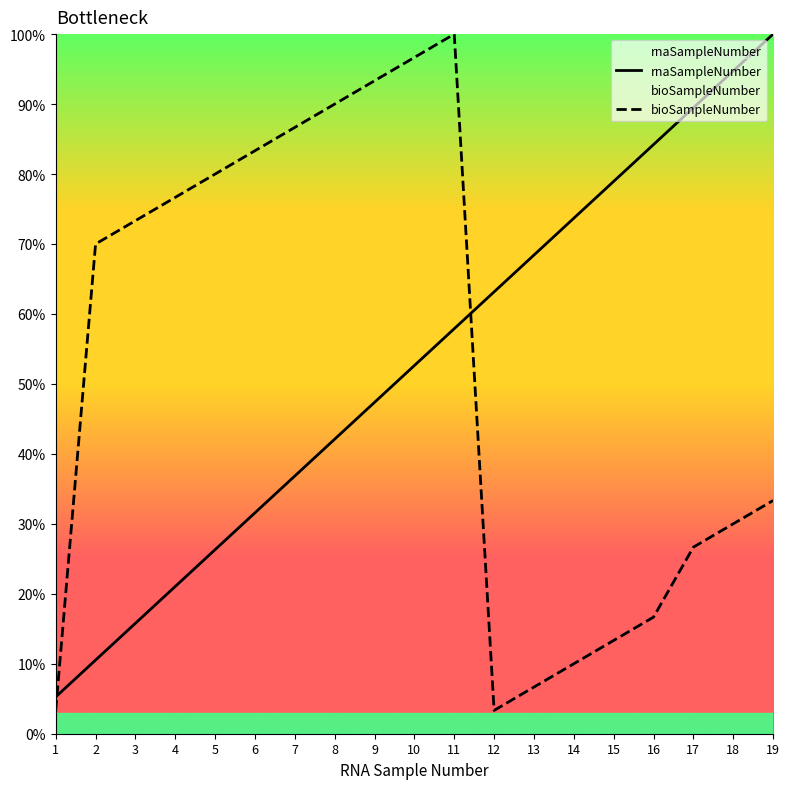

Which series has the widest spread of values?

bioSampleNumber